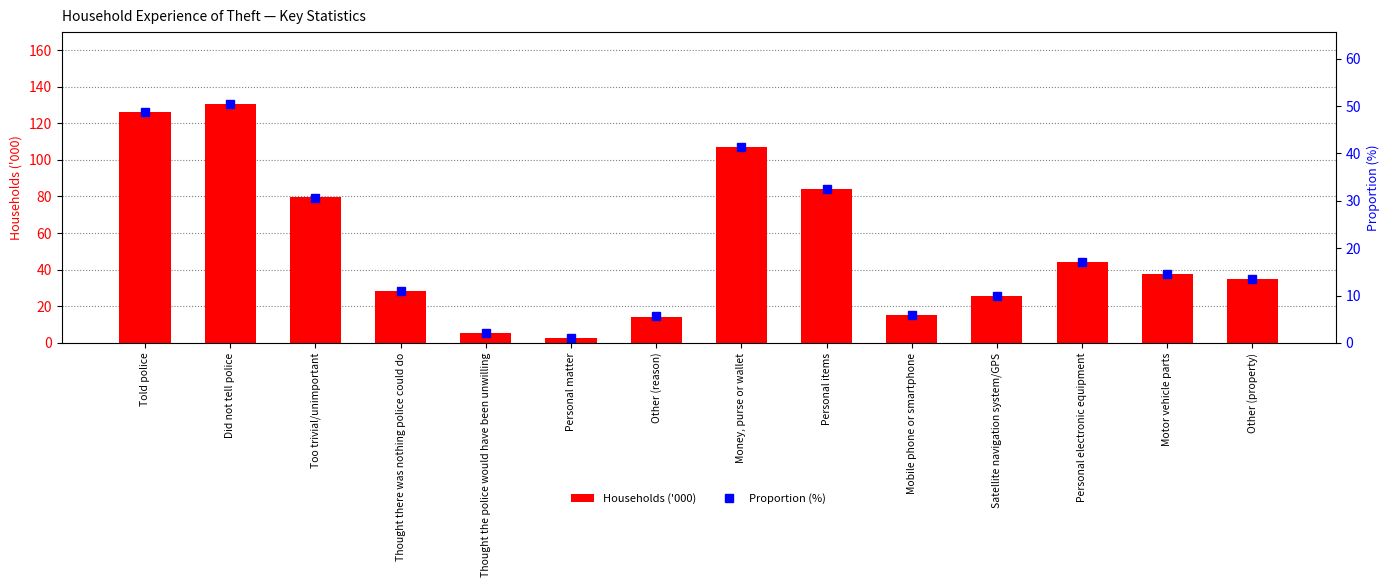

What is the difference between the second highest and minimum values in the Households ('000) series?

123.5